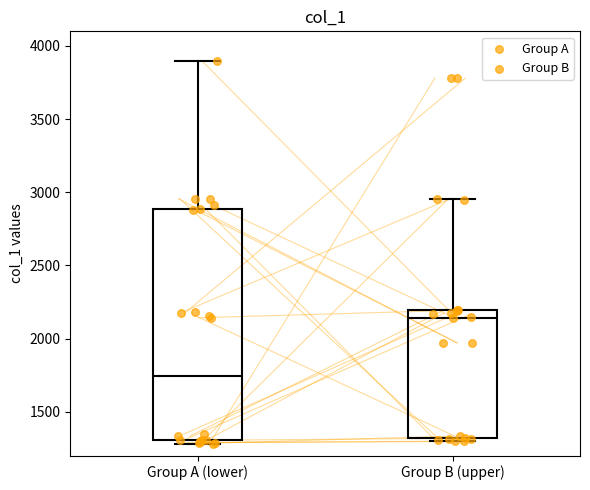

Reading left to right, transcribe this box plot: for each box, give where its median line is, the range the box spans, and where its two whiskers end, as read against the y-axis. The values are not printed on the chart, so give them approximately, as read against the axis.

Group A (lower): median 1750, box 1300 to 2900, whiskers 1300 (just below the box's lower edge) to 3900
Group B (upper): median 2150, box 1300 to 2200, whiskers 1300 (just below the box's lower edge) to 2950